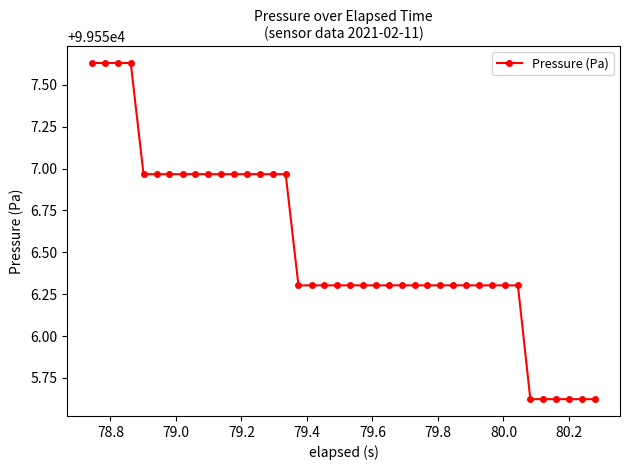

What is the difference between the maximum and second lowest values?

2.0